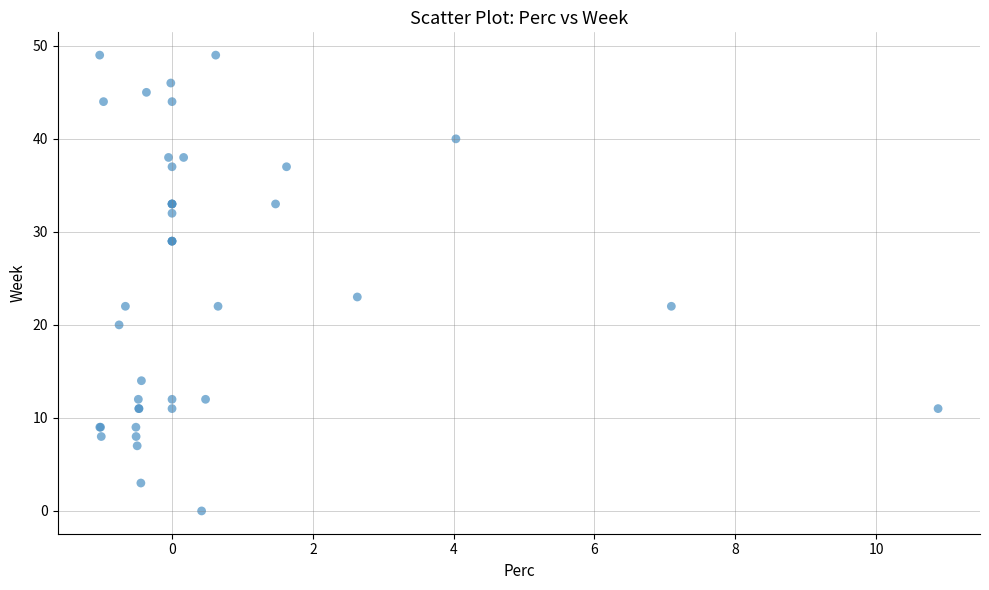

What Y value in the scatter plot is closest to 24?

23